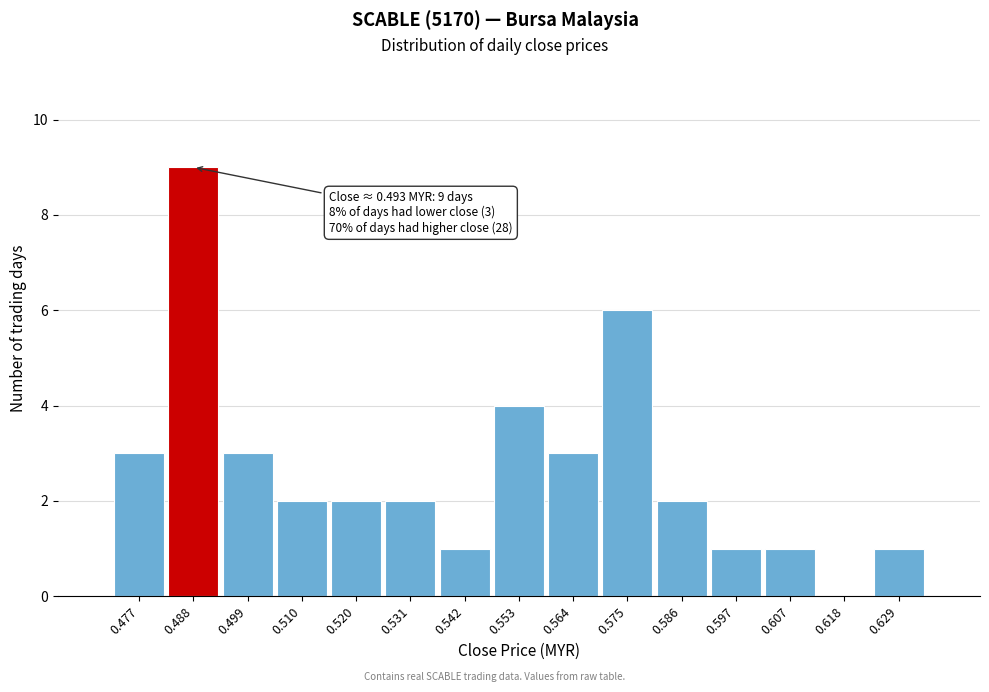

Reading left to right, what are all the values shown in this chart?

0.477=3	0.488=9	0.499=3	0.510=2	0.520=2	0.531=2	0.542=1	0.553=4	0.564=3	0.575=6	0.586=2	0.597=1	0.607=1	0.618=0	0.629=1